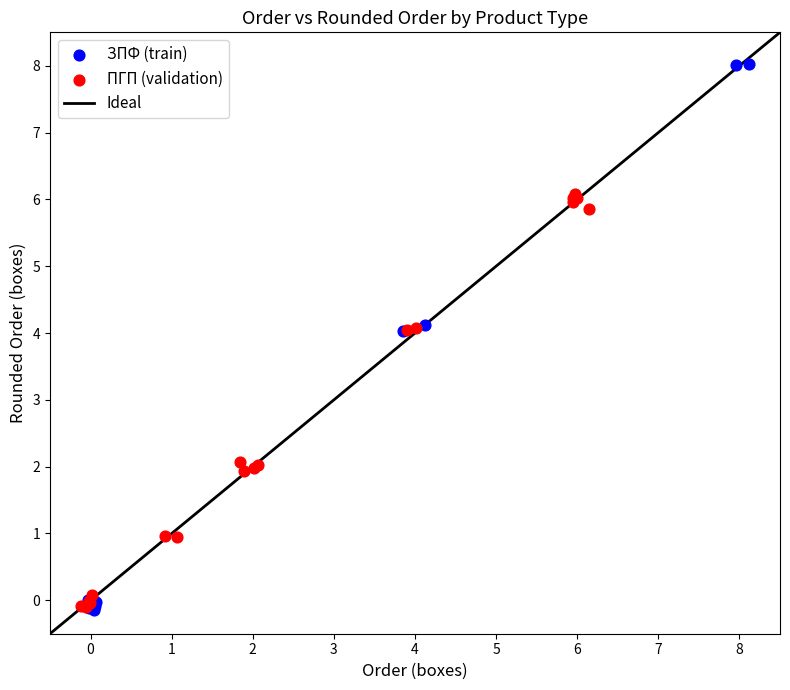

Which series reaches the maximum Y coordinate?

ЗПФ (train)